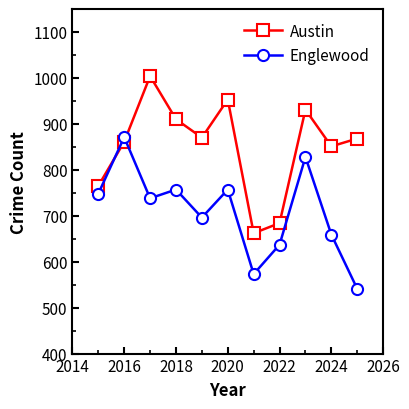

List the series in order of their overall mean, lowest first.

Englewood, Austin